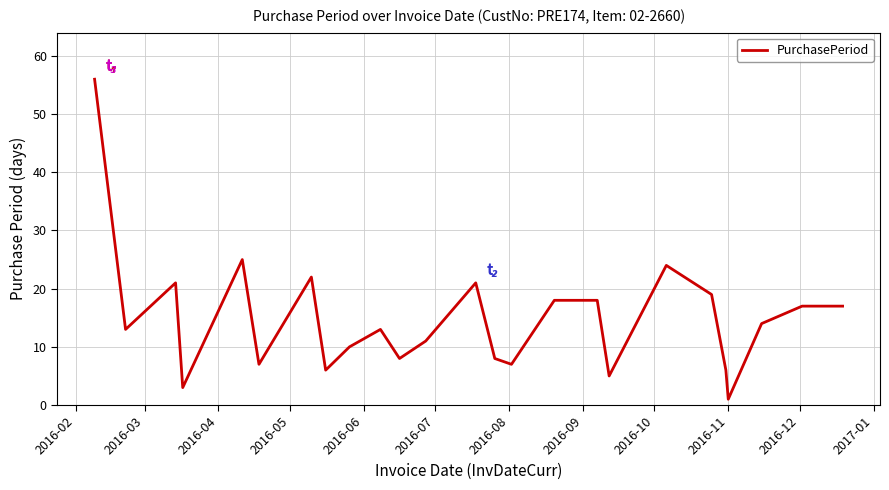

What is the greatest value displayed?

56